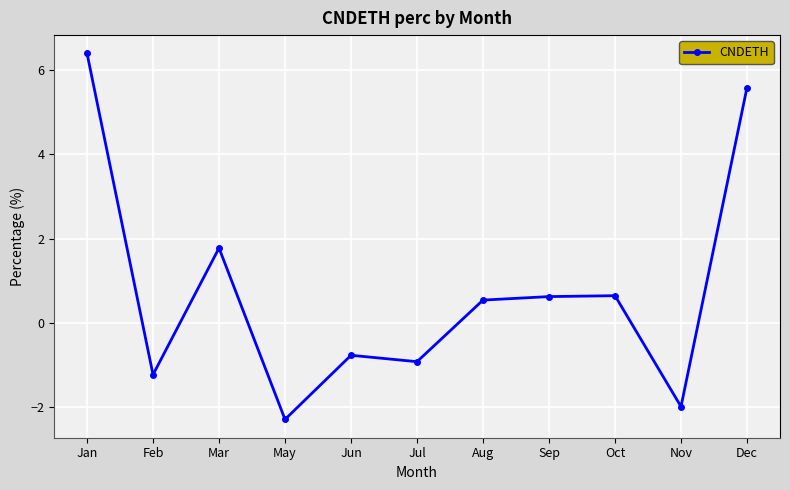

What is the change in value from Jan to Nov?

-8.4